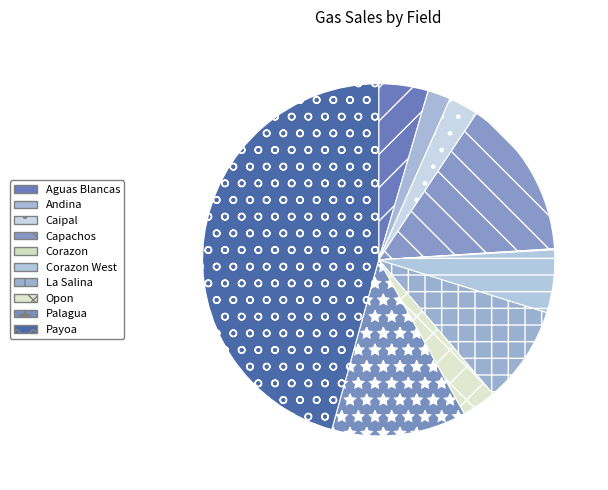

To the nearest percent, what portion does Payoa represent?

46%